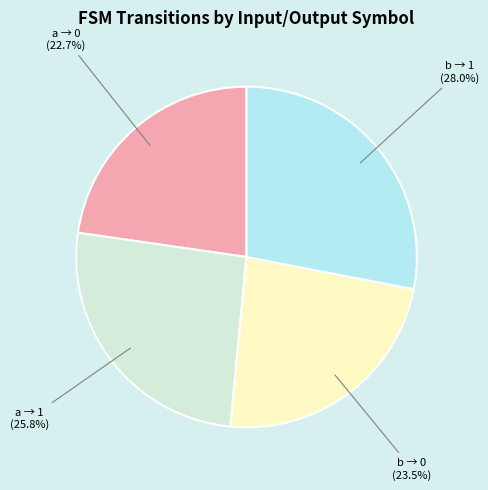

Rank the categories by value from lowest to highest.

a → 0, b → 0, a → 1, b → 1